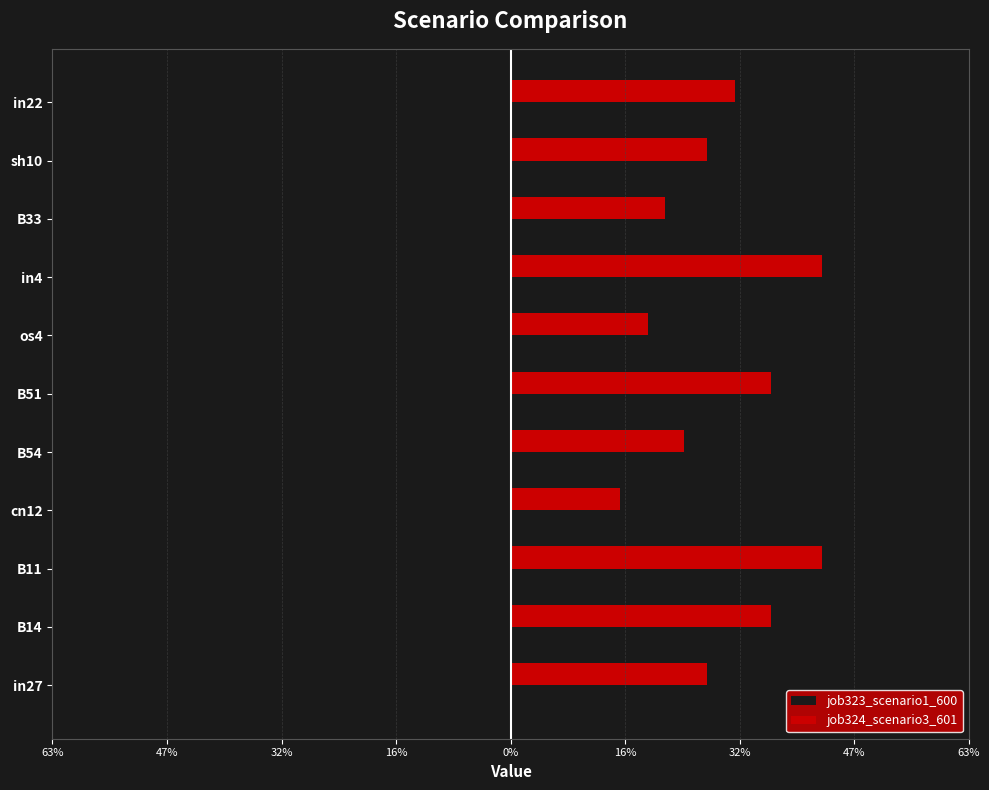

What are all the series names shown in the legend?

job323_scenario1_600, job324_scenario3_601